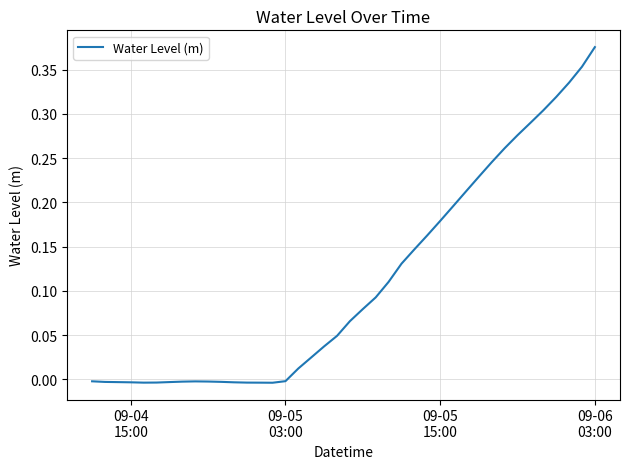

Reading left to right, transcribe all the data shown in this chart.

-0.0	-0.0	-0.0	-0.0	-0.0	-0.0	-0.0	-0.0	-0.0	-0.0	-0.0	-0.0	-0.0	-0.0	-0.0	-0.0	0.0	0.0	0.0	0.0	0.1	0.1	0.1	0.1	0.1	0.1	0.2	0.2	0.2	0.2	0.2	0.2	0.3	0.3	0.3	0.3	0.3	0.3	0.4	0.4